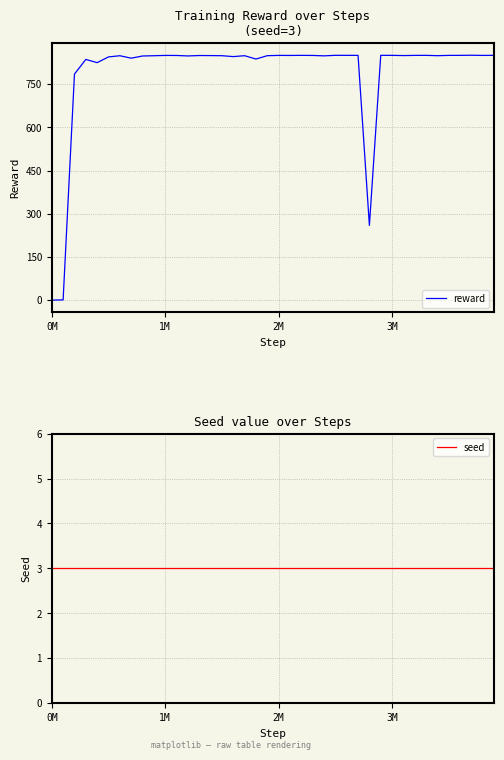

Does the chart display data point markers on the line(s)?

No